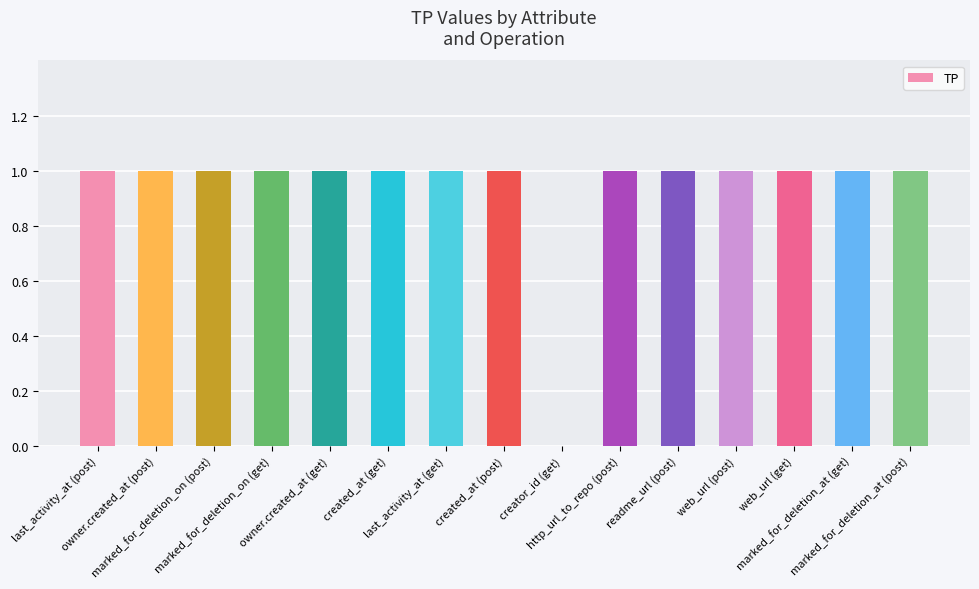

What is the sum of all values?

14